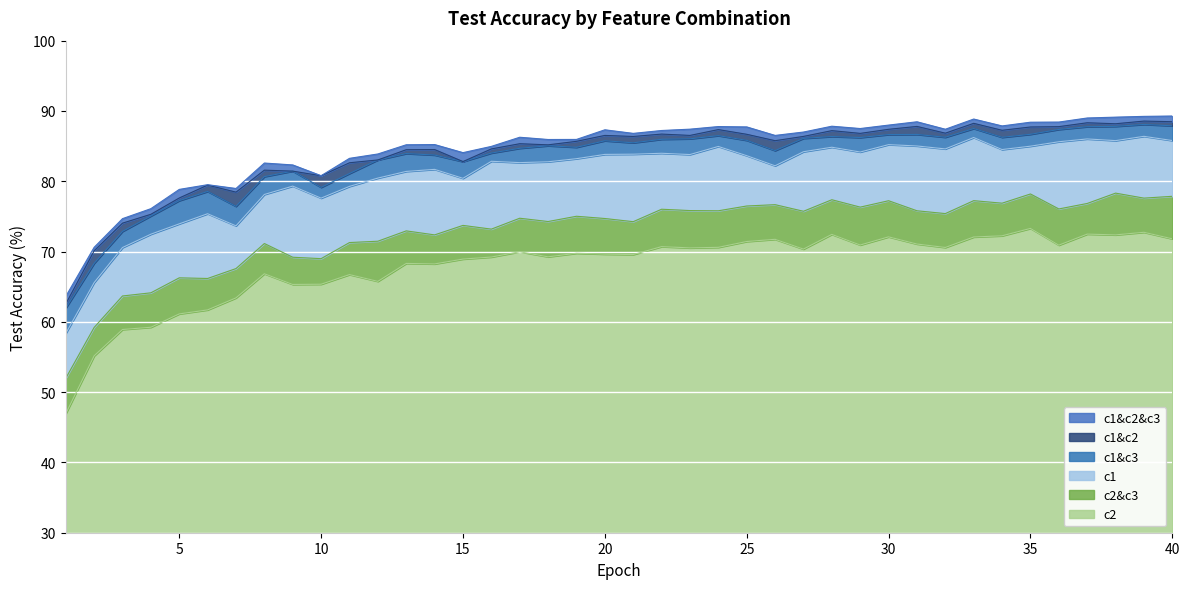

In c1&c2, how many points are lower than both neighbors (excluding endpoints)?

11